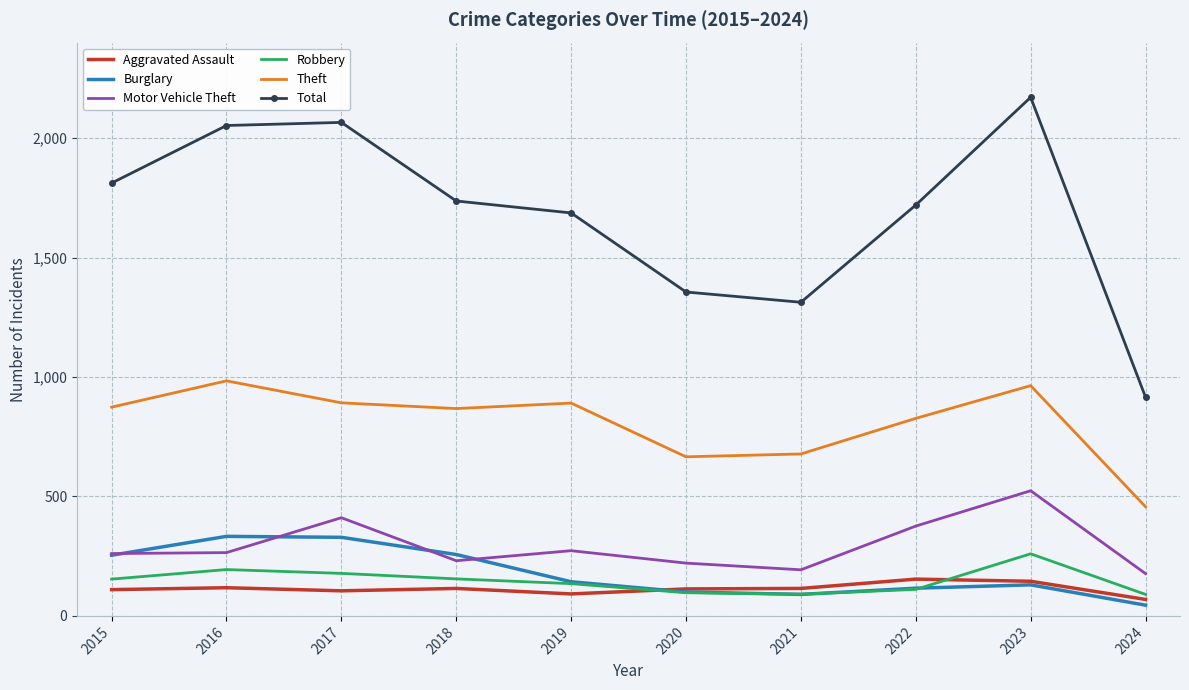

True or false: Aggravated Assault and Motor Vehicle Theft cross at least once.

False